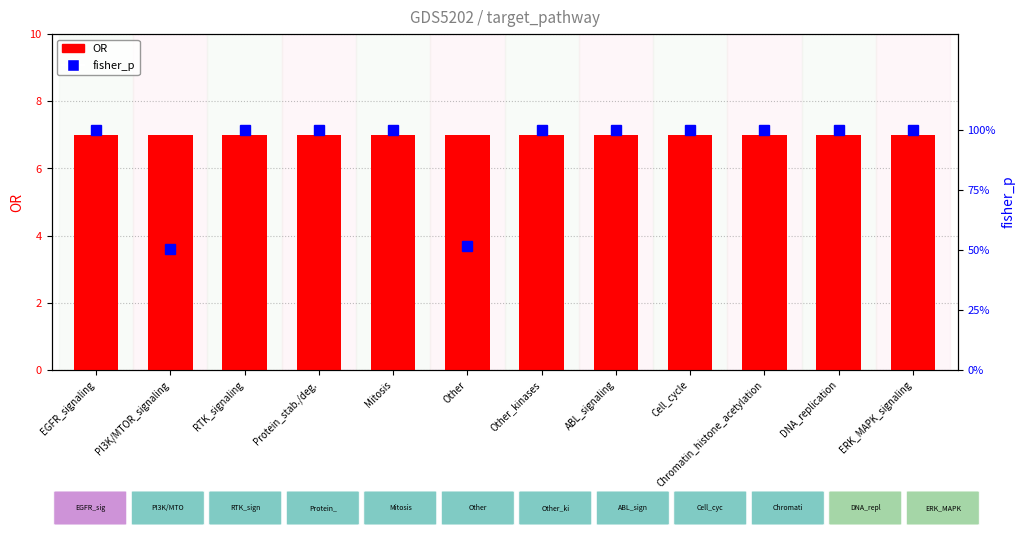

True or false: OR has a value of 7.0 at DNA_replication.

True